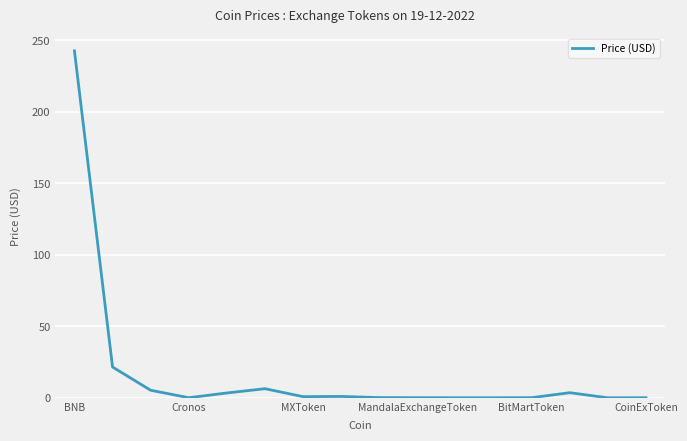

True or false: the data has more than 1 interior local peaks.

True